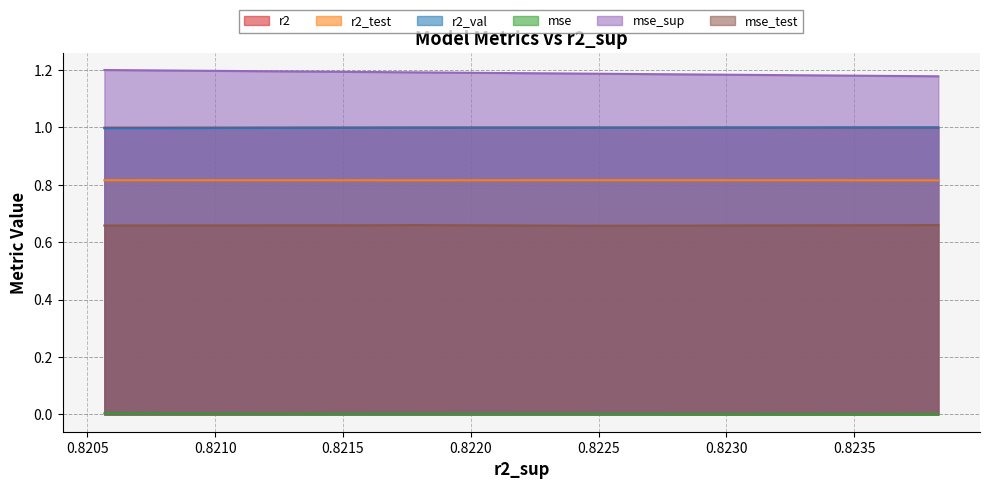

Count the mse_test values in the range 0 to 1.

10